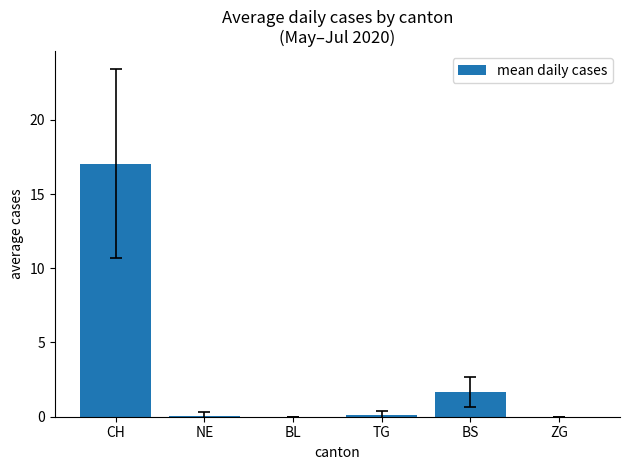

What is the approximate value at TG?

0.1